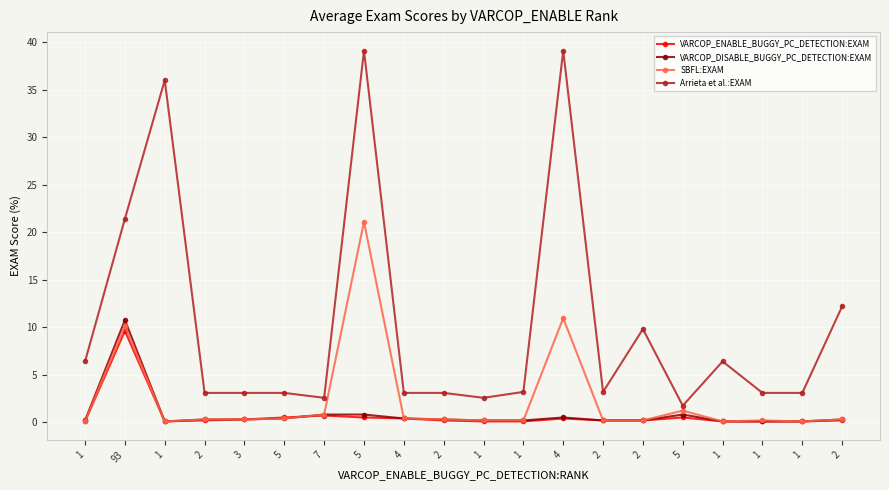

What is the average value of the VARCOP_ENABLE_BUGGY_PC_DETECTION:EXAM series?

0.7